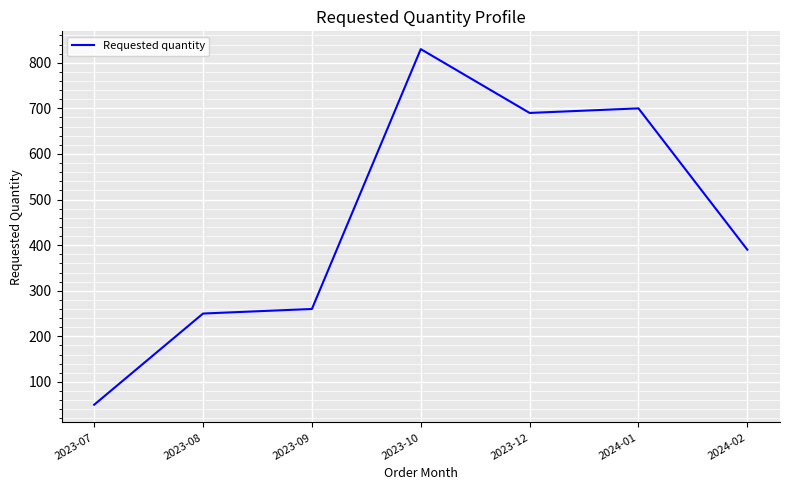

Reading right to left, transcribe all the data shown in this chart.

390	700	690	830	260	250	50